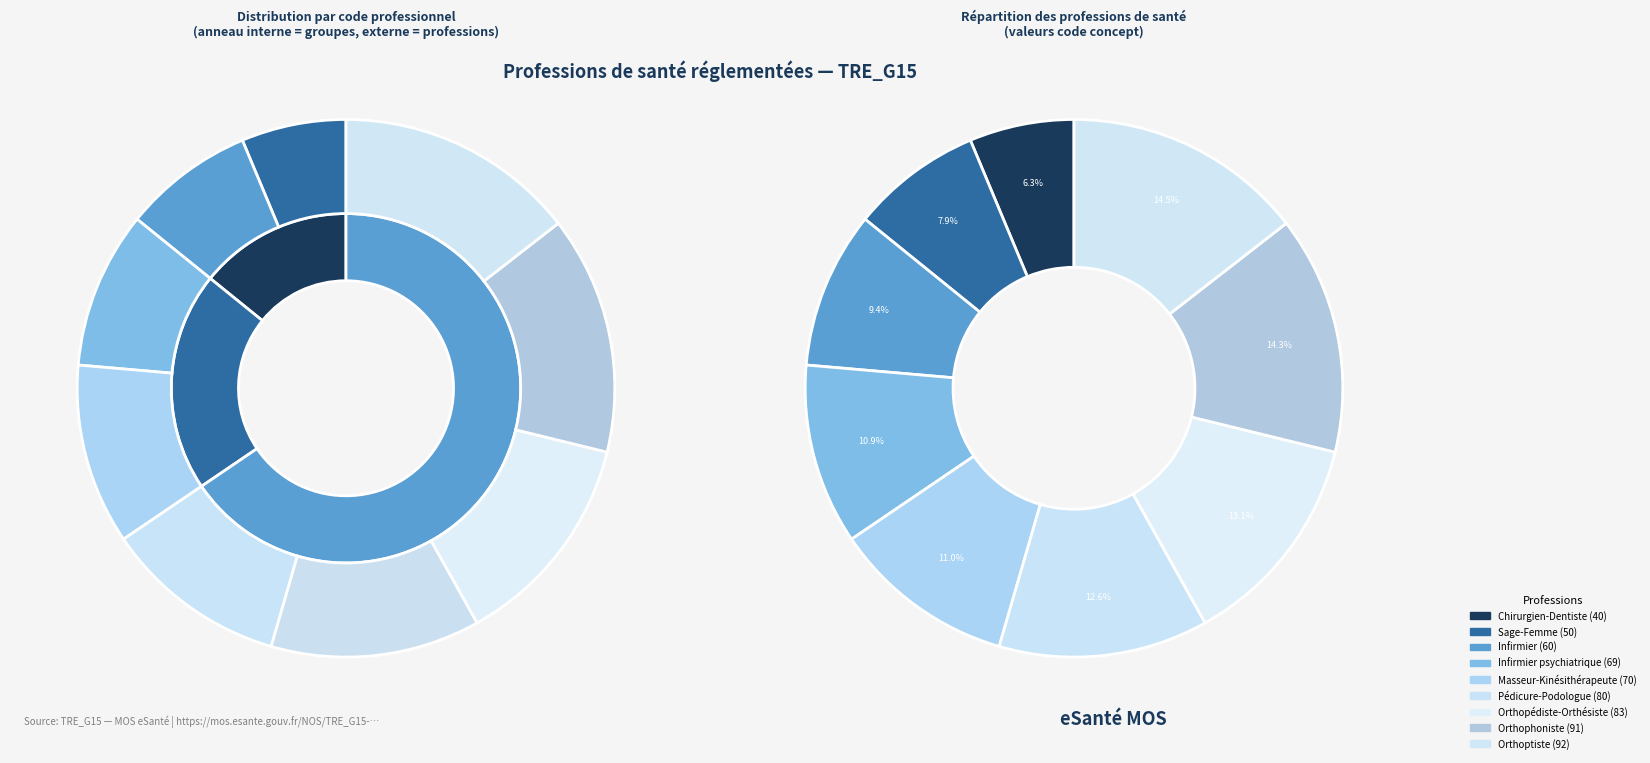

Is there a majority slice in this chart?

No